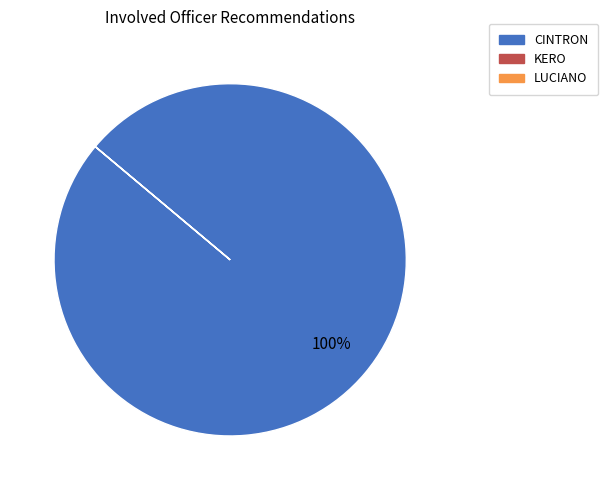

True or false: CINTRON accounts for 100% of the total.

True